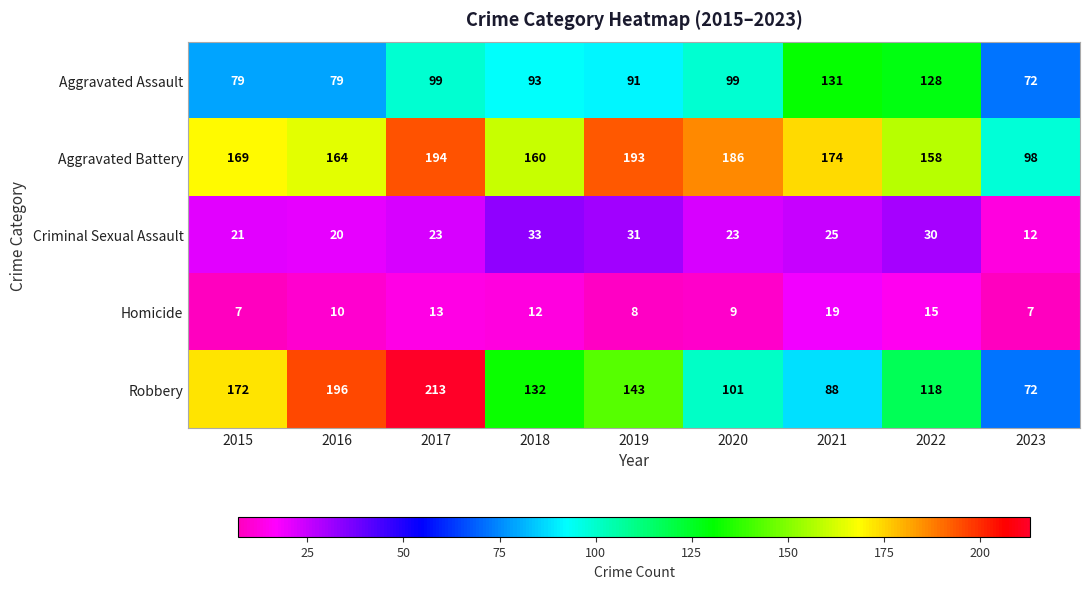

What is the difference between the highest and lowest values at 2018?

148